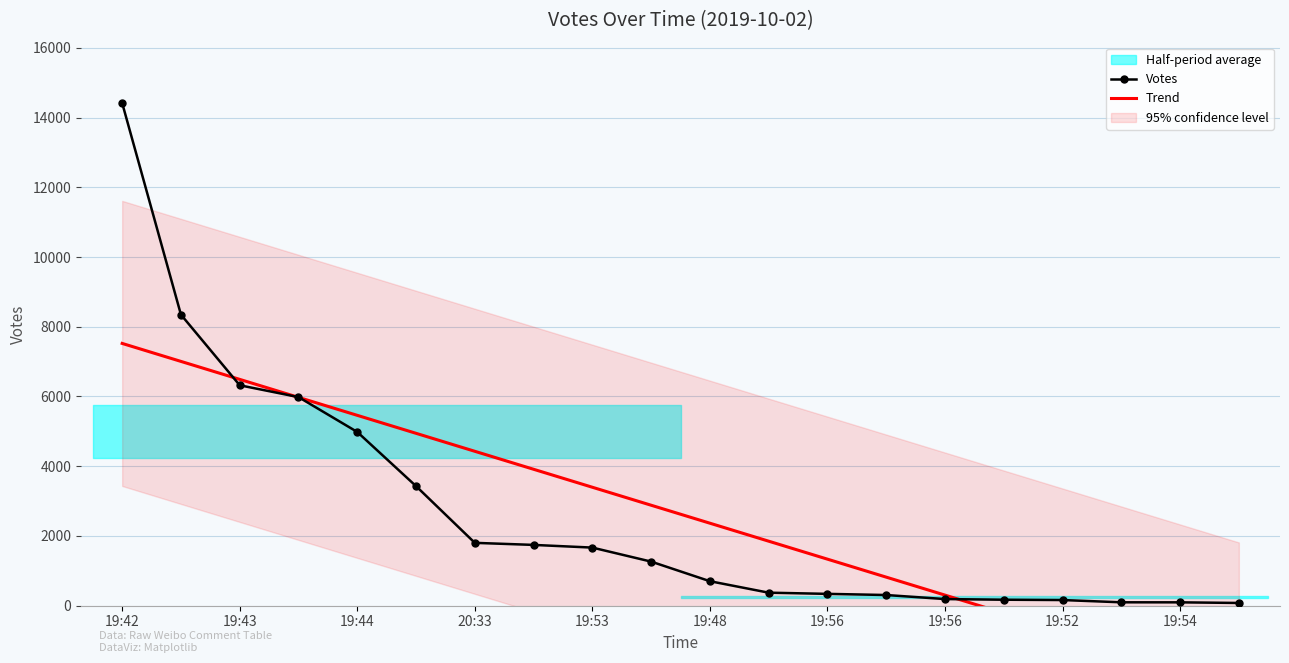

Where do Trend and Votes first cross each other?

19:43 and 19:44